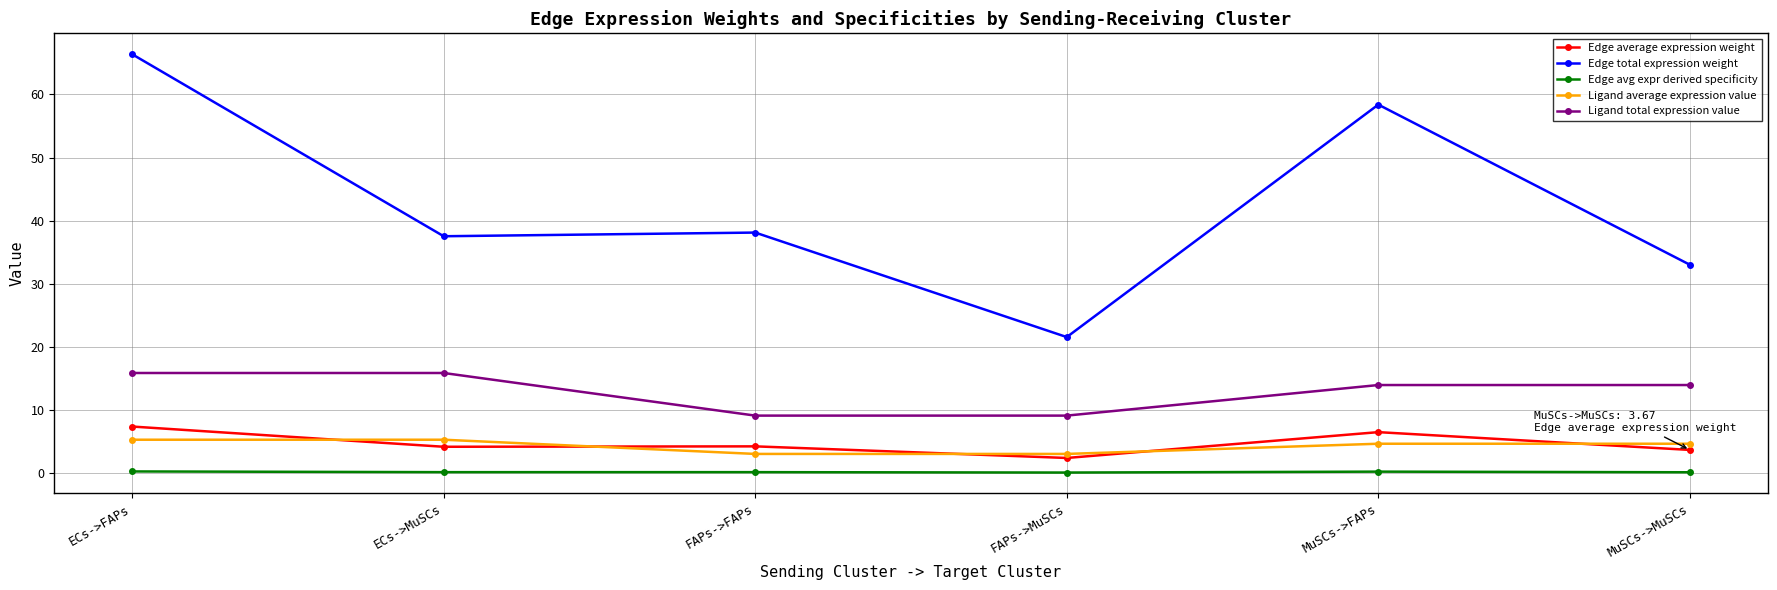

What is the difference between the second highest and second lowest values in the Ligand total expression value series?

6.8